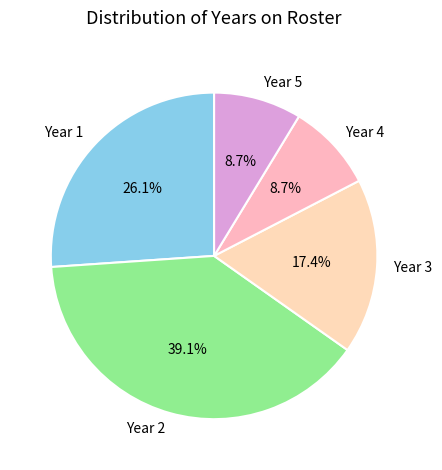

What percentage is NOT represented by Year 5?

91.3%